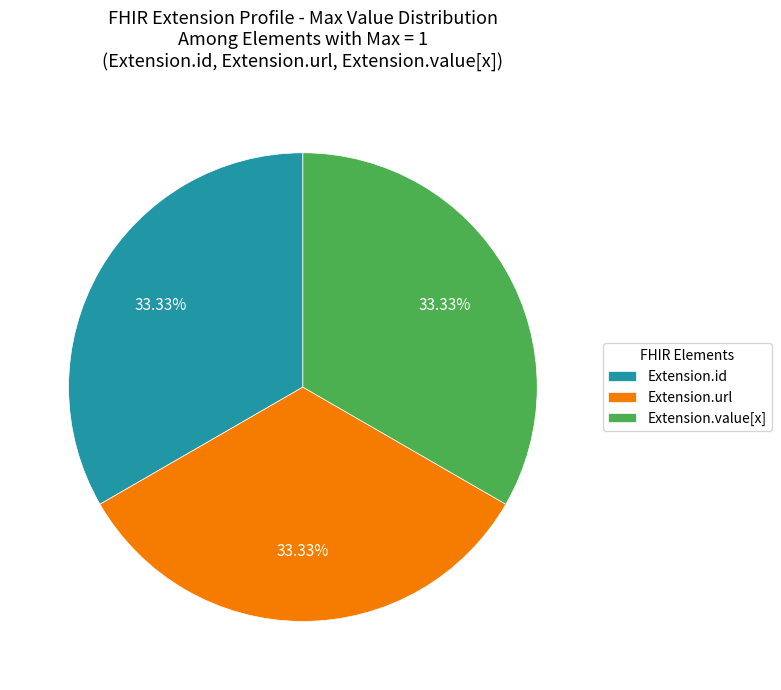

Is Extension.value[x] the majority of the pie?

No